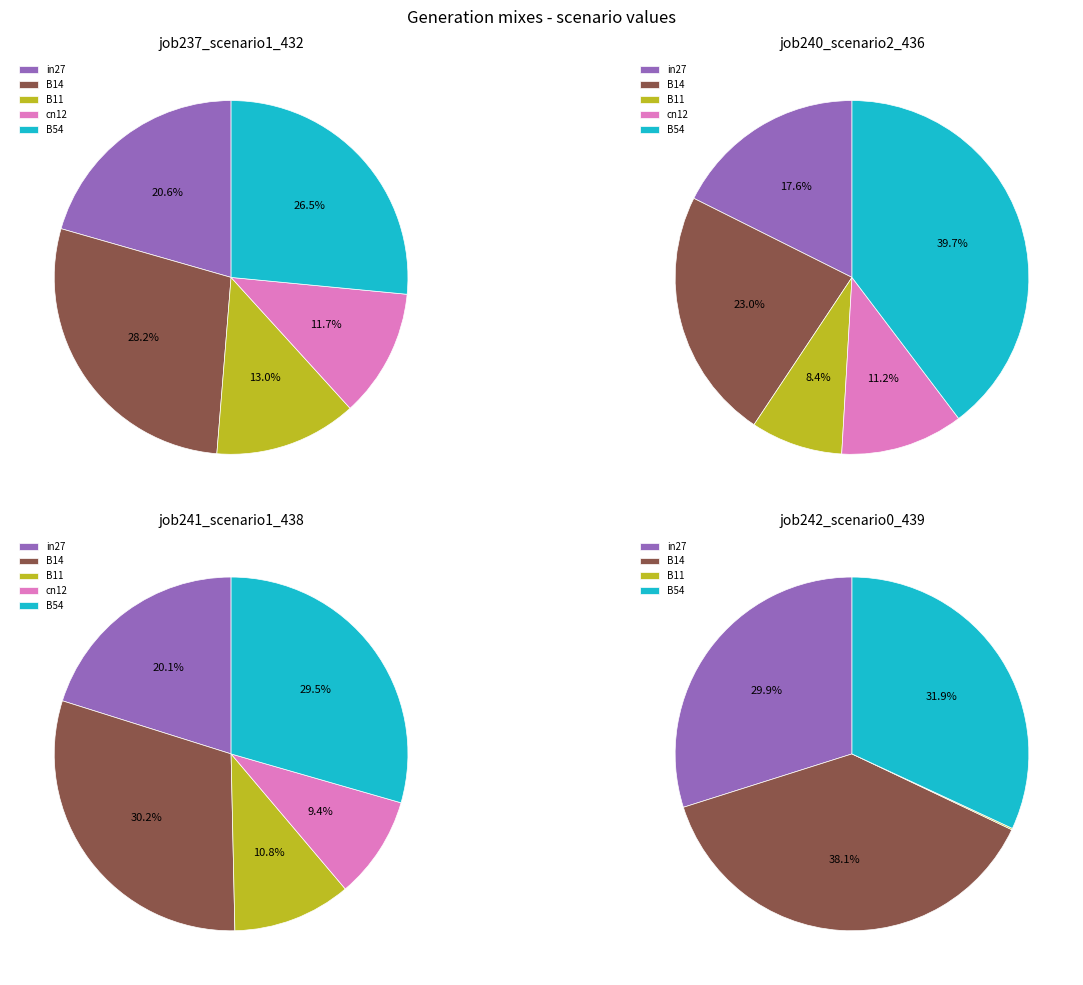

How many segments does this pie chart have?

5